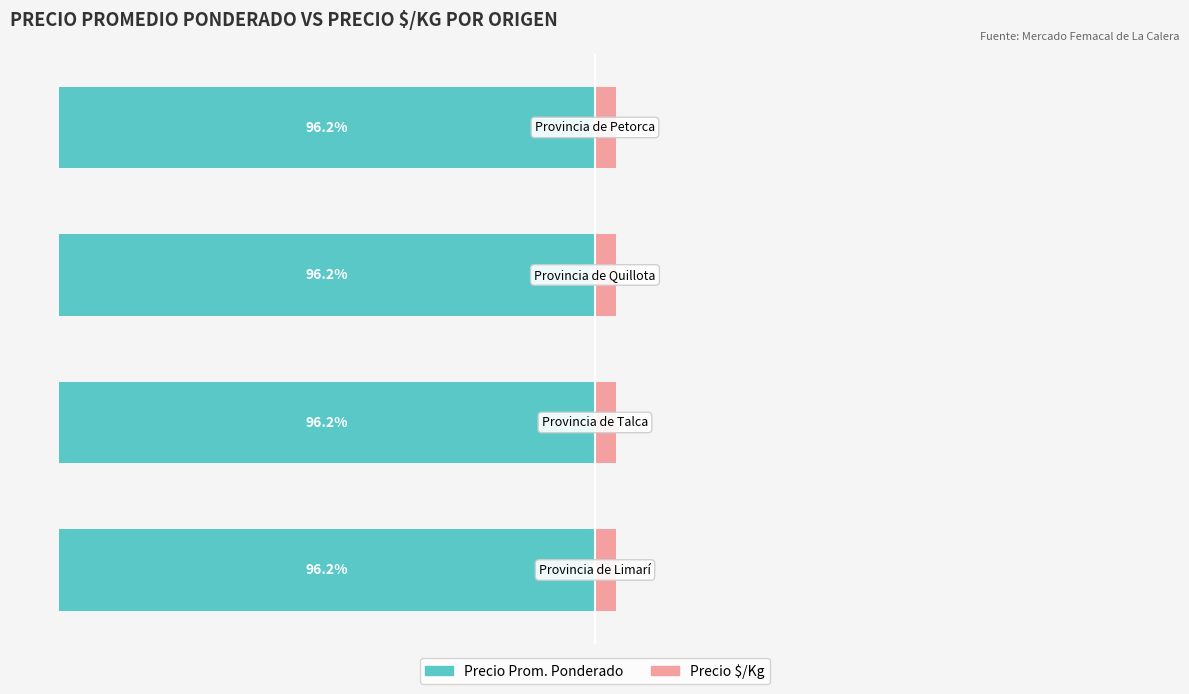

What is the approximate value of Precio $/Kg at 2?

3.8